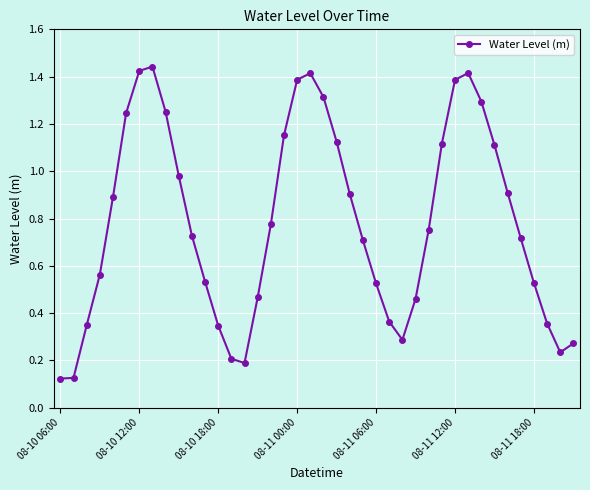

How many points are higher than both their immediate neighbors (excluding endpoints)?

3